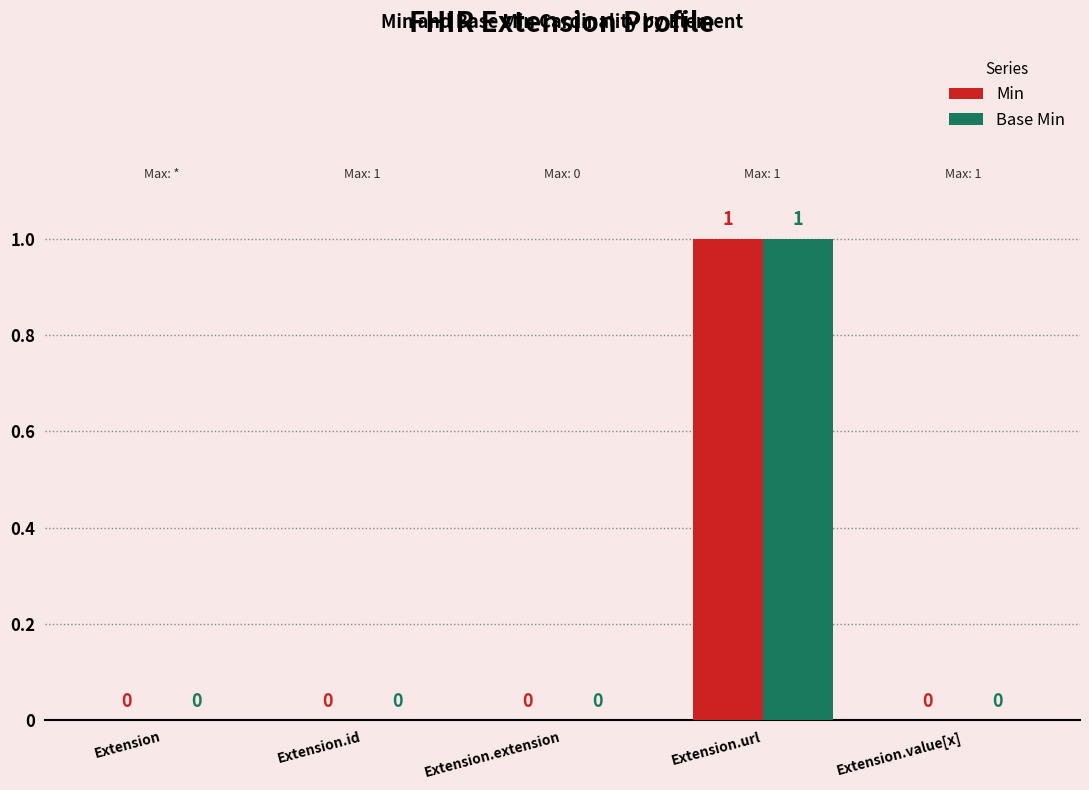

Which category has the highest value across all series?

Extension.url